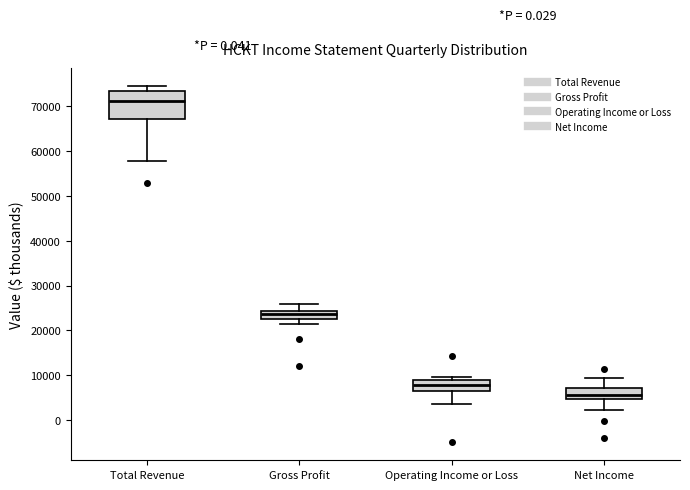

Which box's median line is the lowest?

Net Income